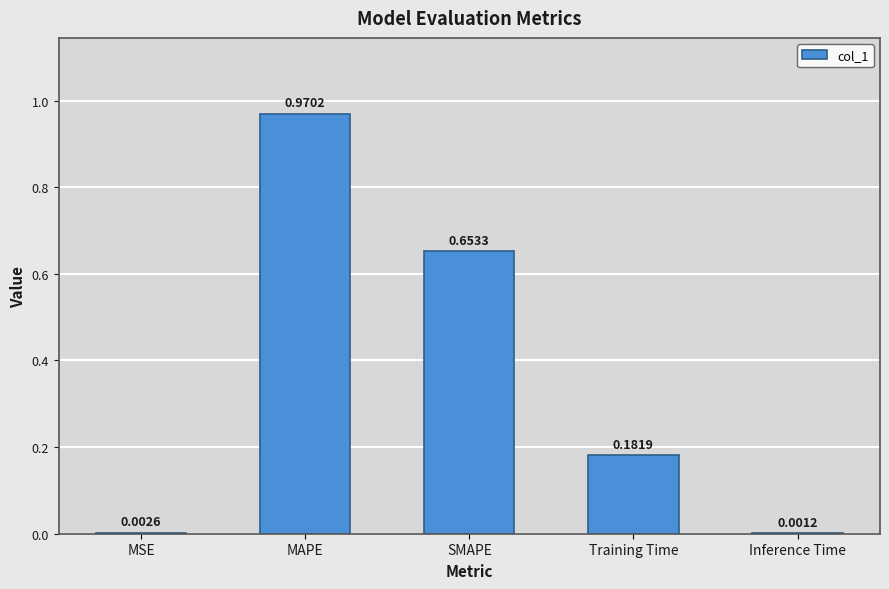

What is the sum of all values?

1.8